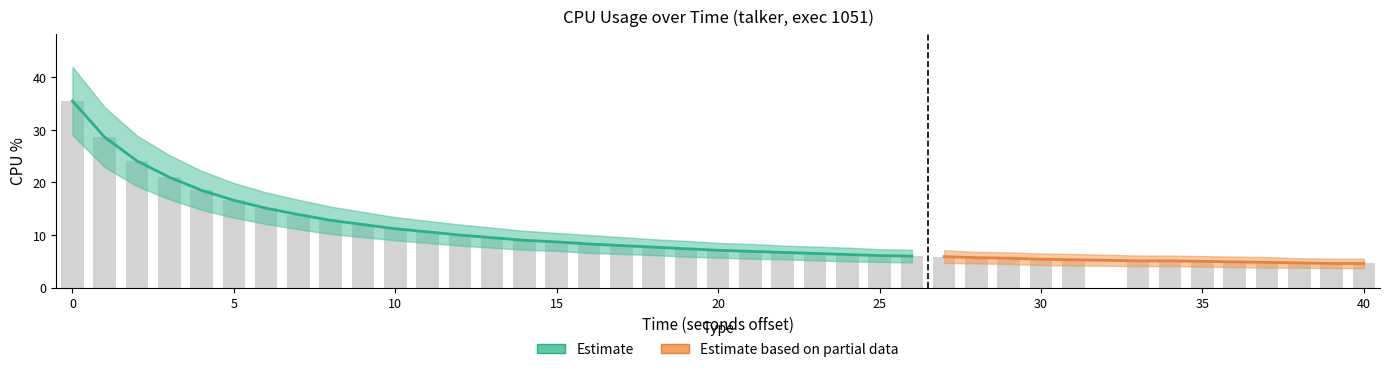

Is the value of cpu at 19 greater than the value of cpu_lower at 28?

Yes